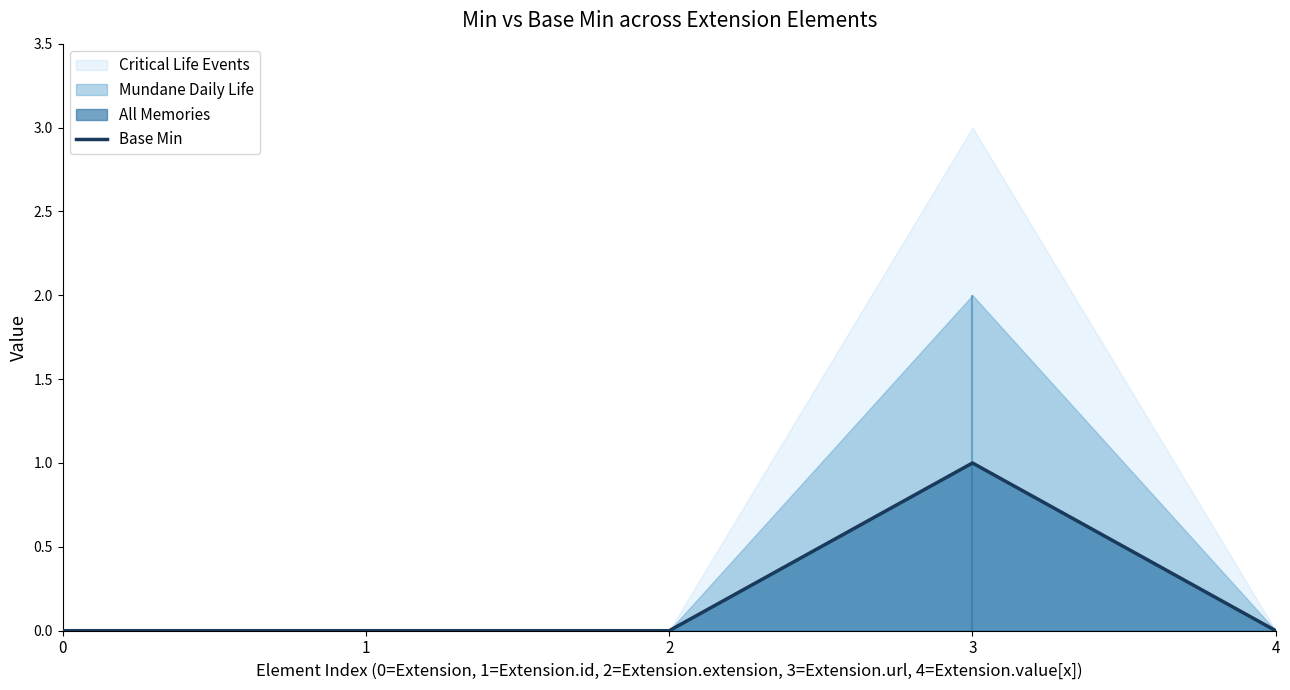

Is it true that Base Min equals 1 at 3?

True